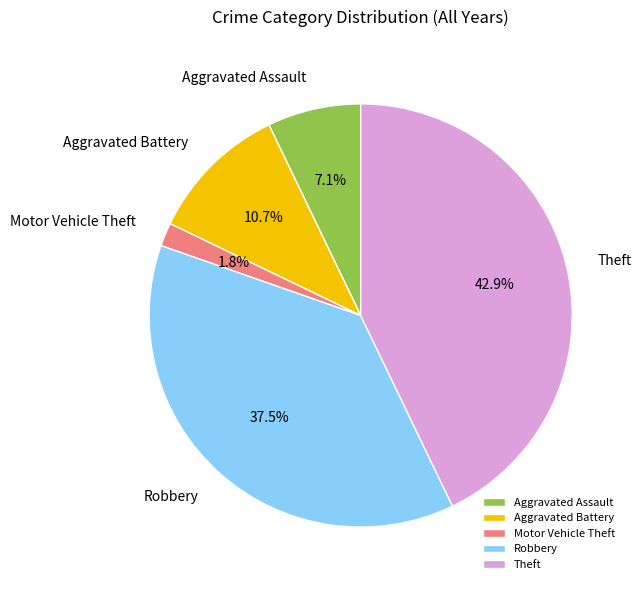

To the nearest percent, what portion does Motor Vehicle Theft represent?

2%